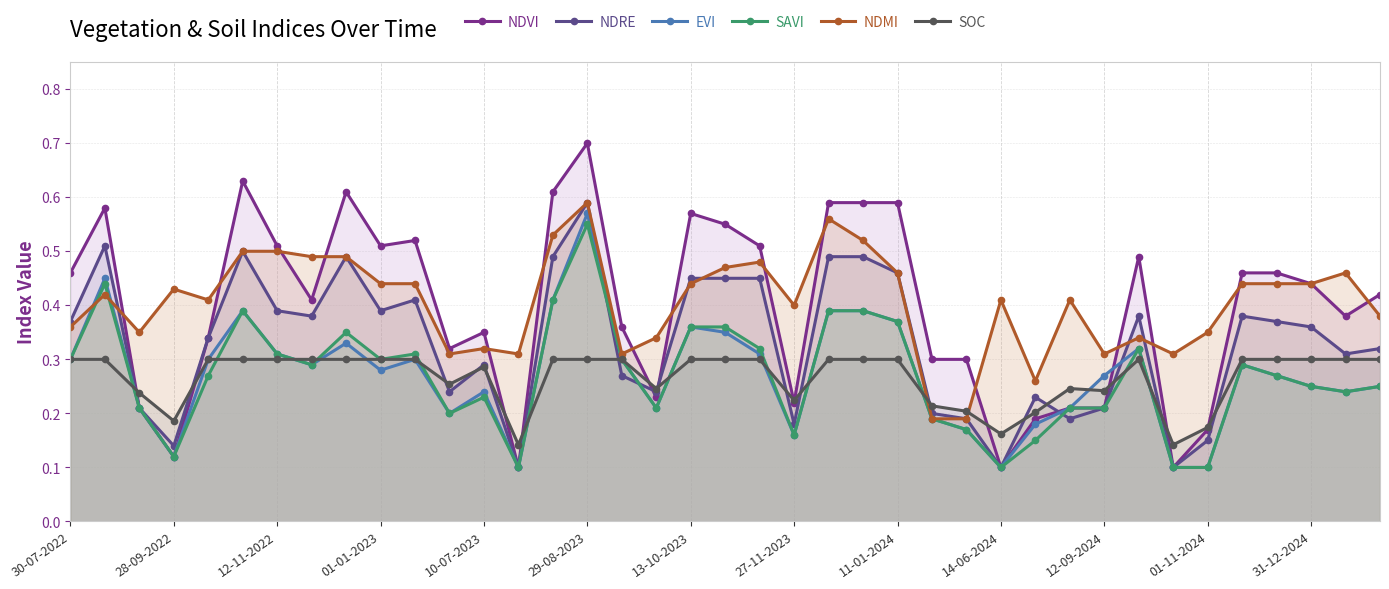

How many interior local peaks does the EVI series have?

9